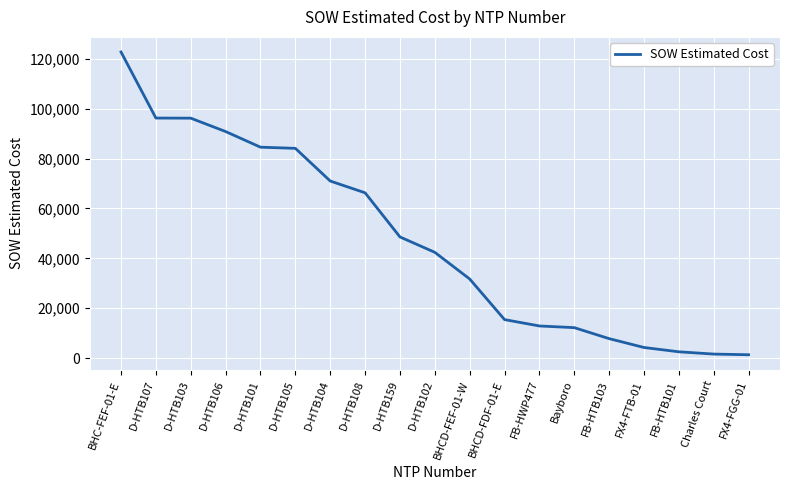

Is it true that the value at D-HTB108 is 104073.5?

False